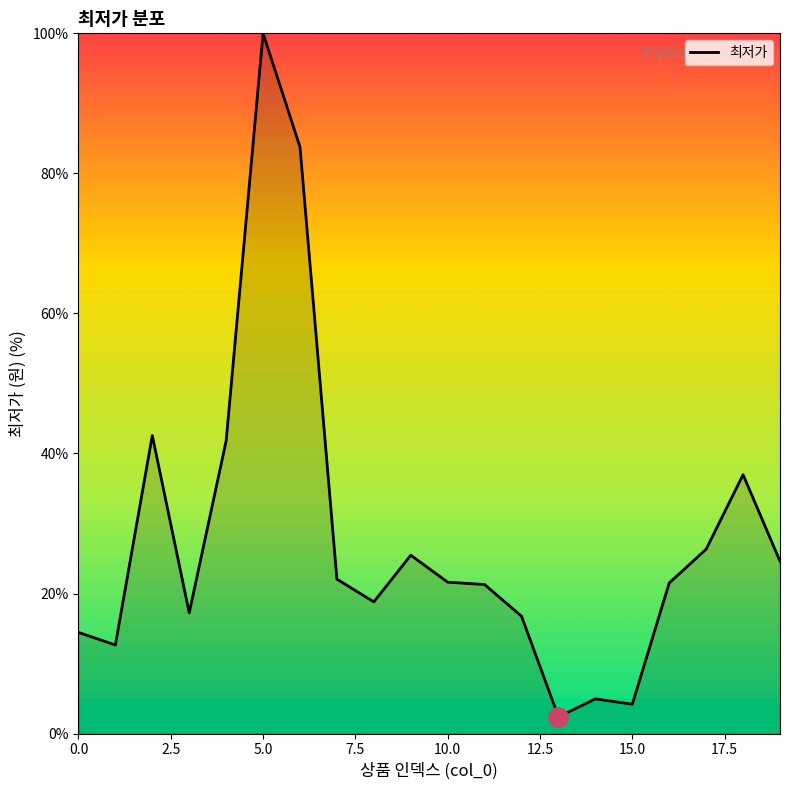

What is the average value?

28.0